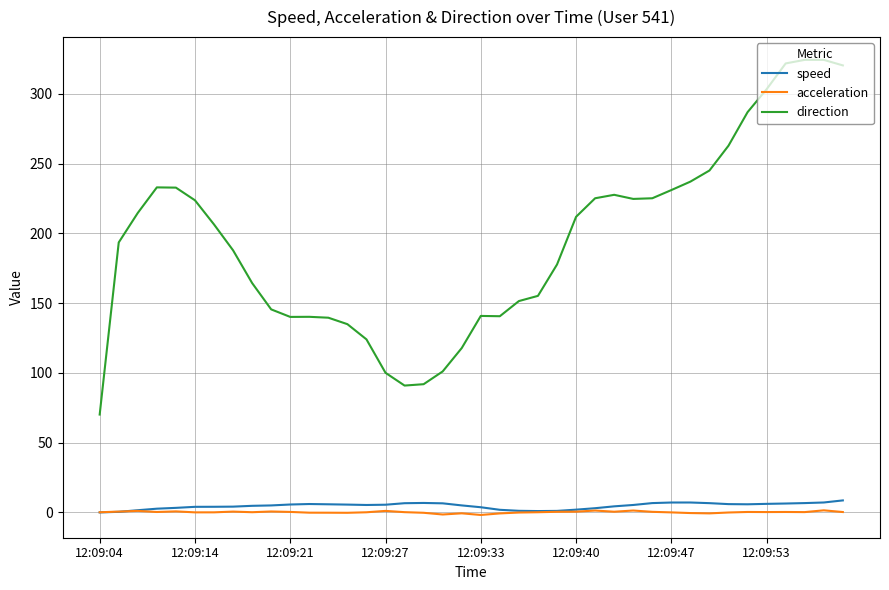

What are all the series names shown in the legend?

speed, acceleration, direction